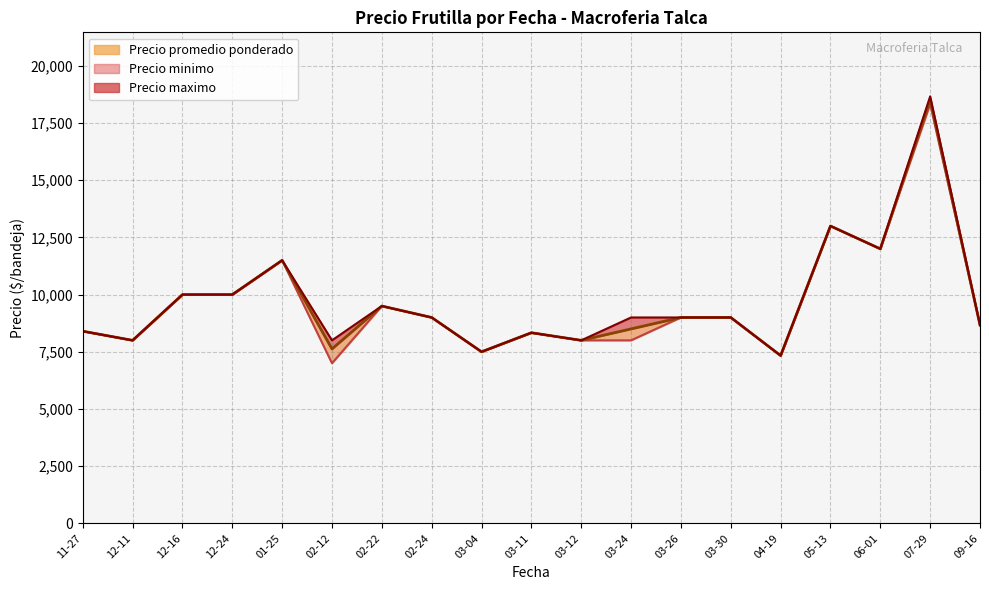

What is the average value of the Precio maximo series?

9825